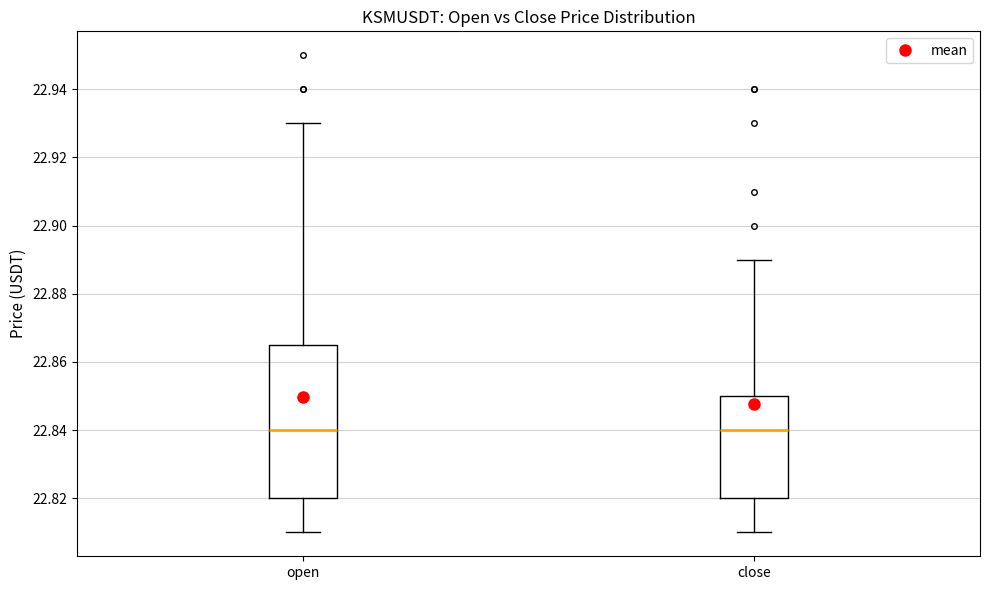

Where does the lower whisker of the box for close end on the y-axis? The values are not printed on the chart, so give them approximately, as read against the axis.

22.810